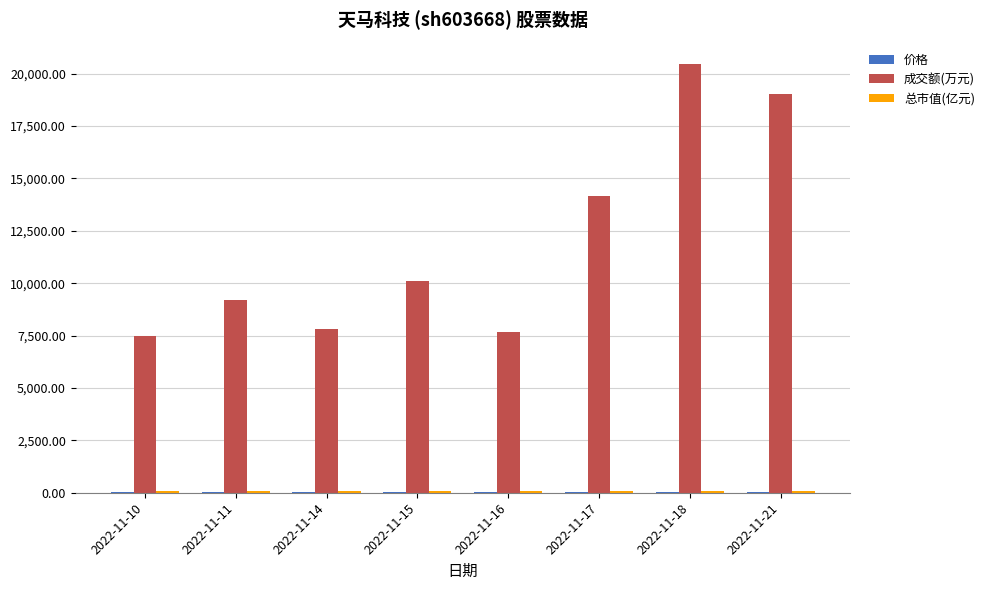

Count the number of data series in this chart.

3